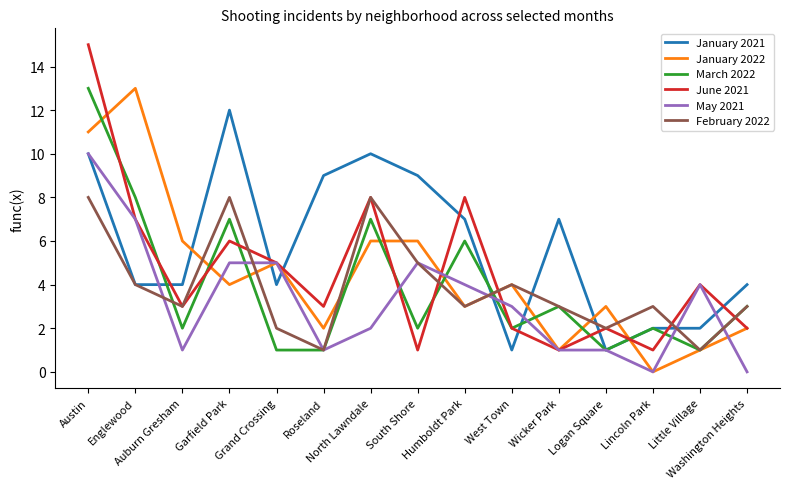

What is the sum of the February 2022 values at Garfield Park and Wicker Park?

11